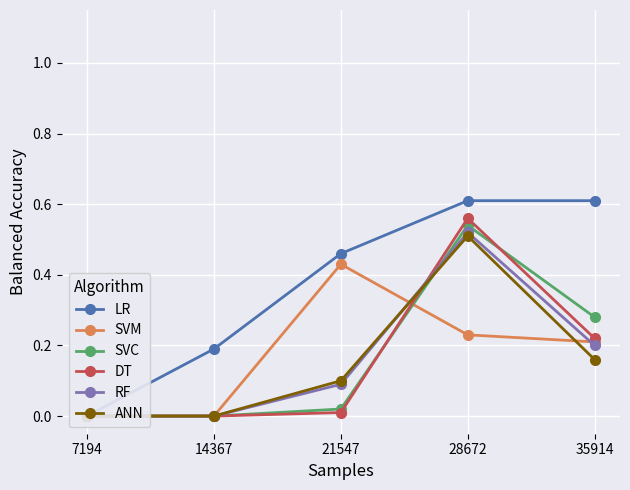

Which series ends up on top after the final intersection of DT and ANN?

DT